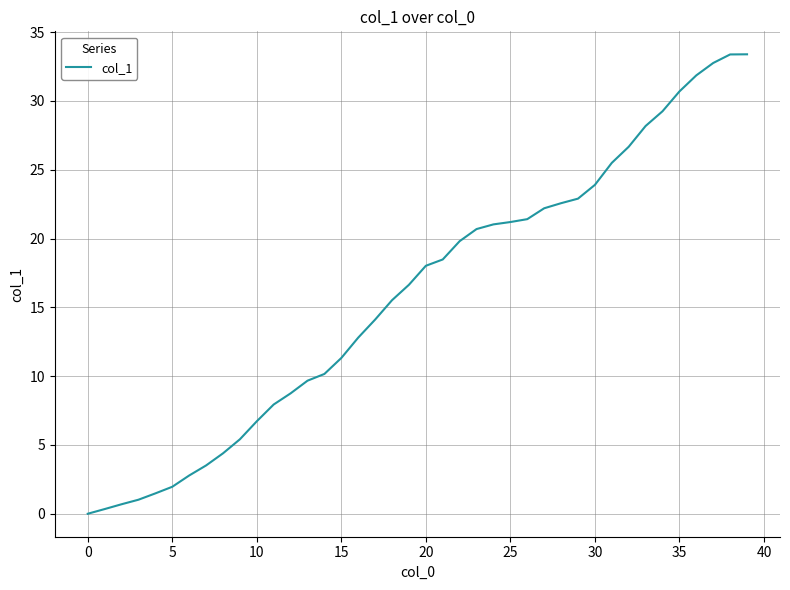

What is the difference between the maximum and minimum values?

33.4